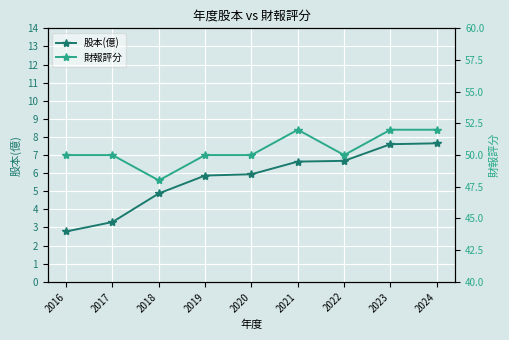

Count the number of data series in this chart.

2